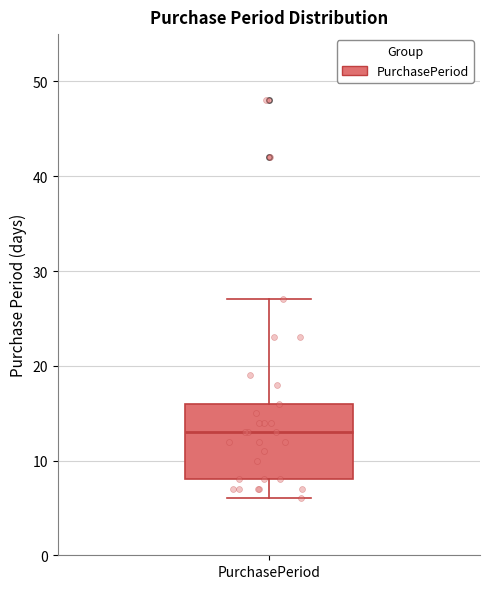

Where does the upper whisker of the box for PurchasePeriod end on the y-axis? The values are not printed on the chart, so give them approximately, as read against the axis.

27